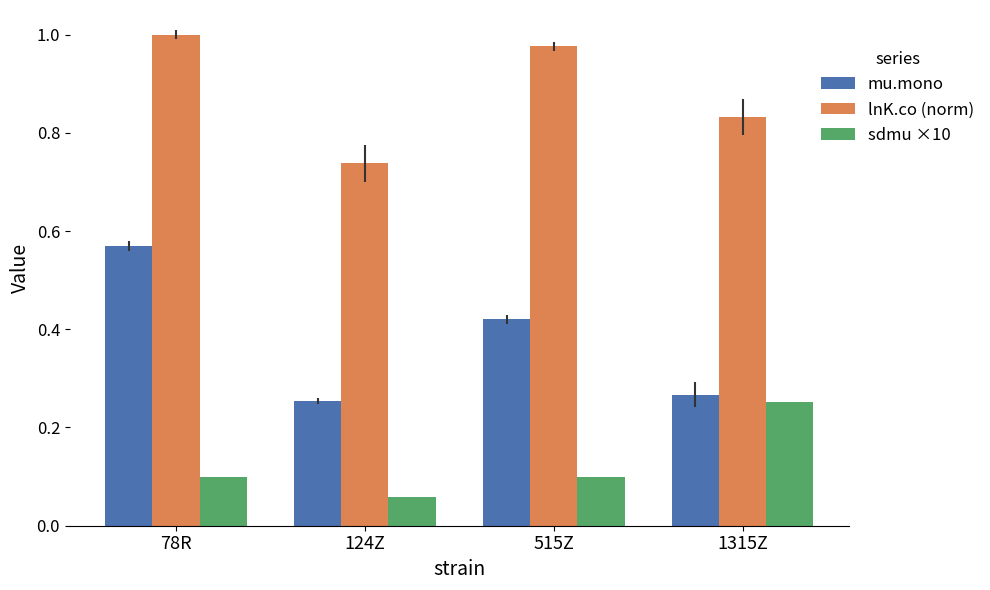

List the labels in order of lnK.co (norm) value, smallest first.

124Z, 1315Z, 515Z, 78R